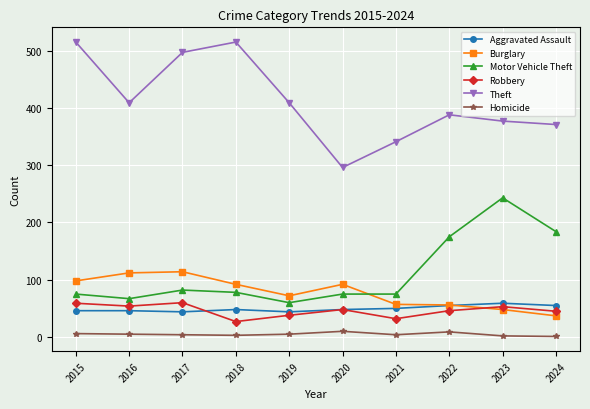

Which series has the largest total across all categories?

Theft